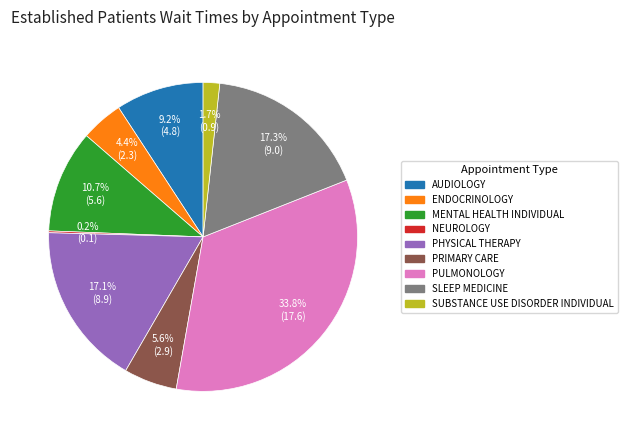

Is PHYSICAL THERAPY the majority of the pie?

No